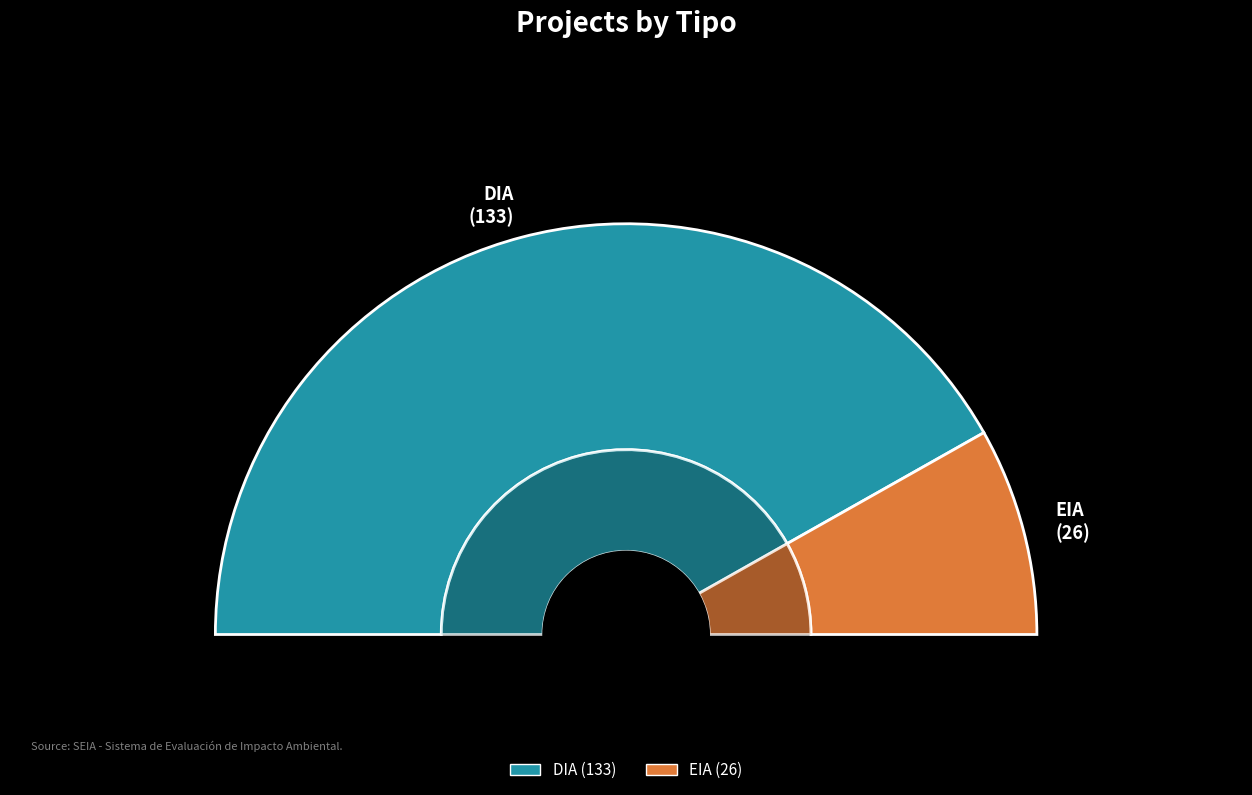

What is the smallest slice in the pie chart?

EIA